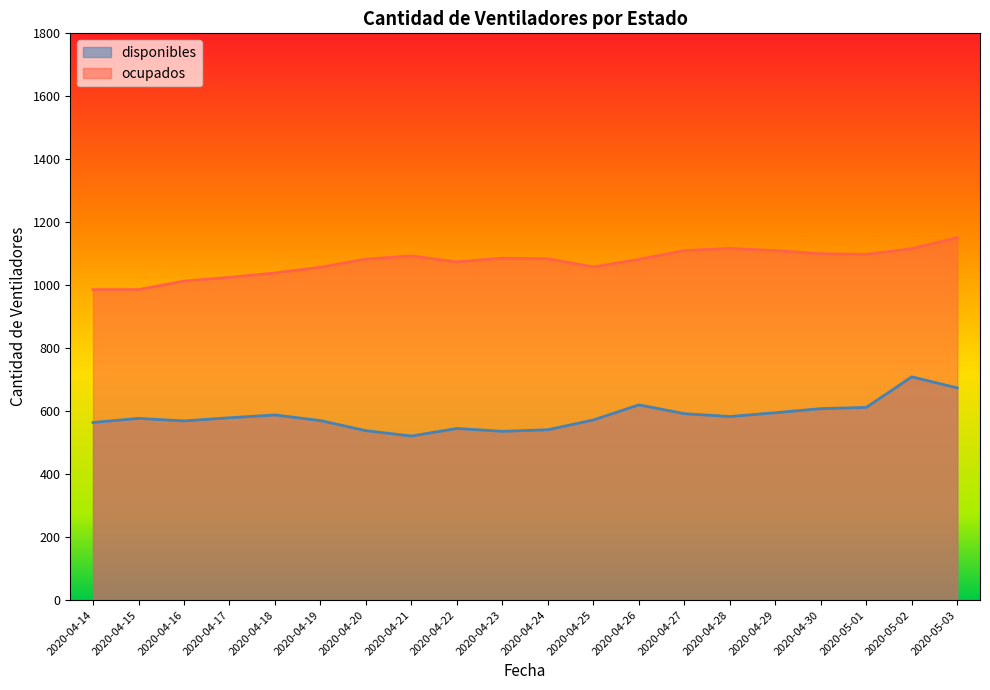

At which category does disponibles reach its first local peak?

2020-04-15